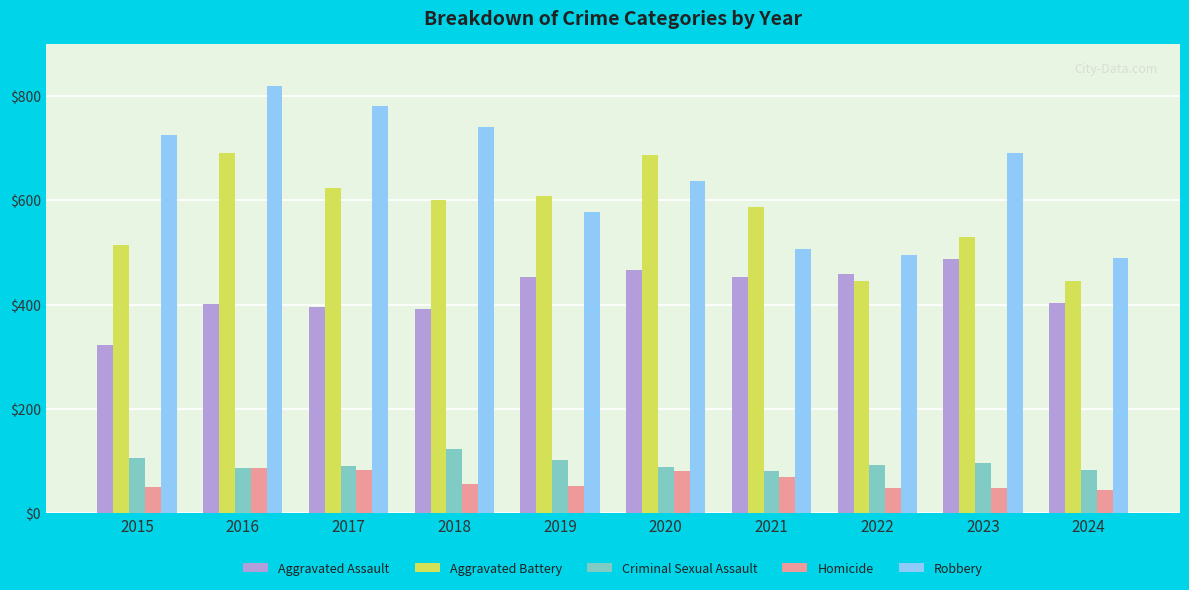

Between 2016 and 2017, which series saw the biggest shift?

Aggravated Battery